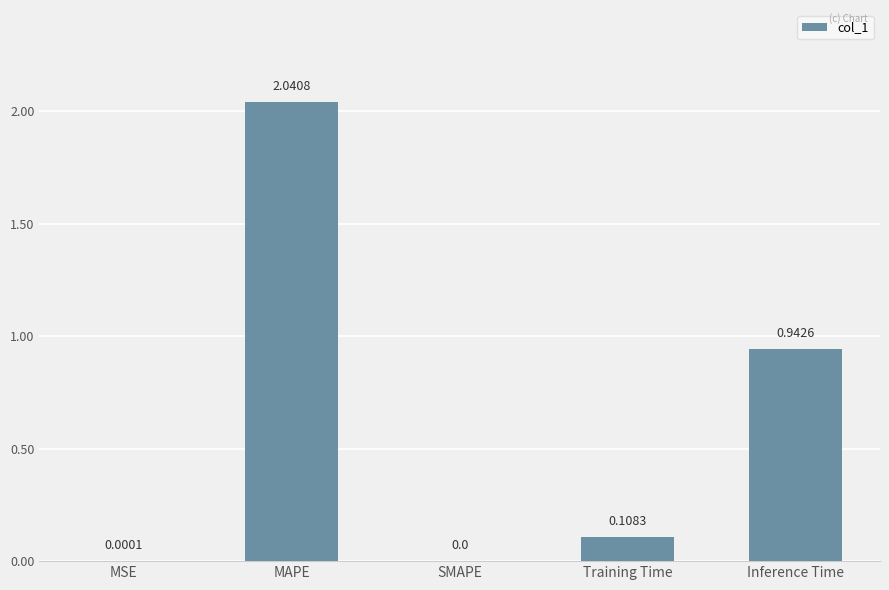

Between MSE and MAPE, which is larger?

MAPE